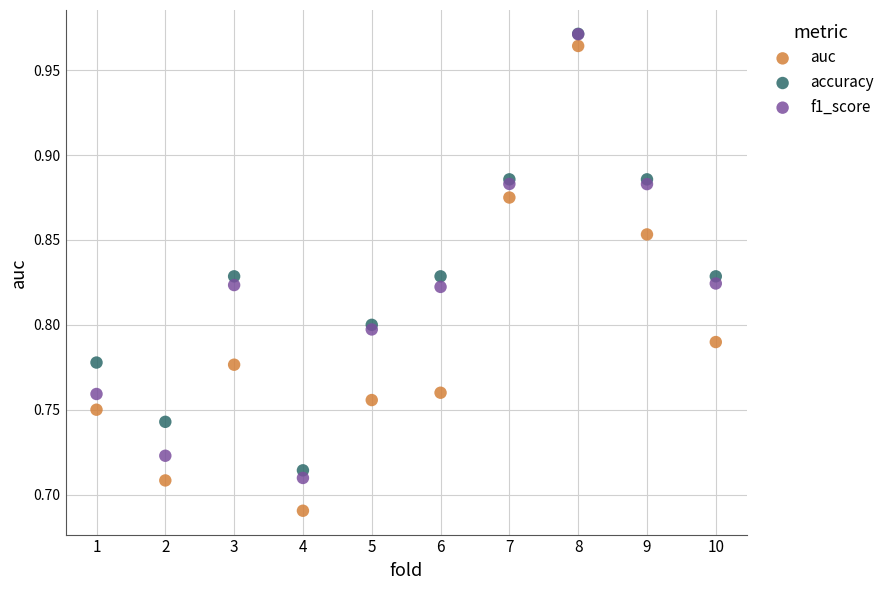

What are all the series names shown in the legend?

auc, accuracy, f1_score